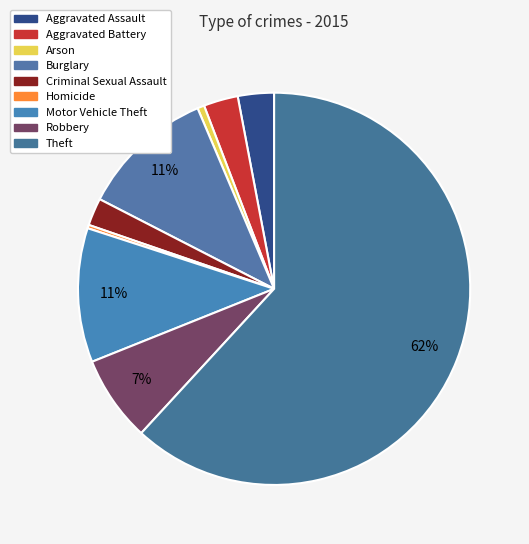

True or false: Robbery accounts for 7% of the total.

True